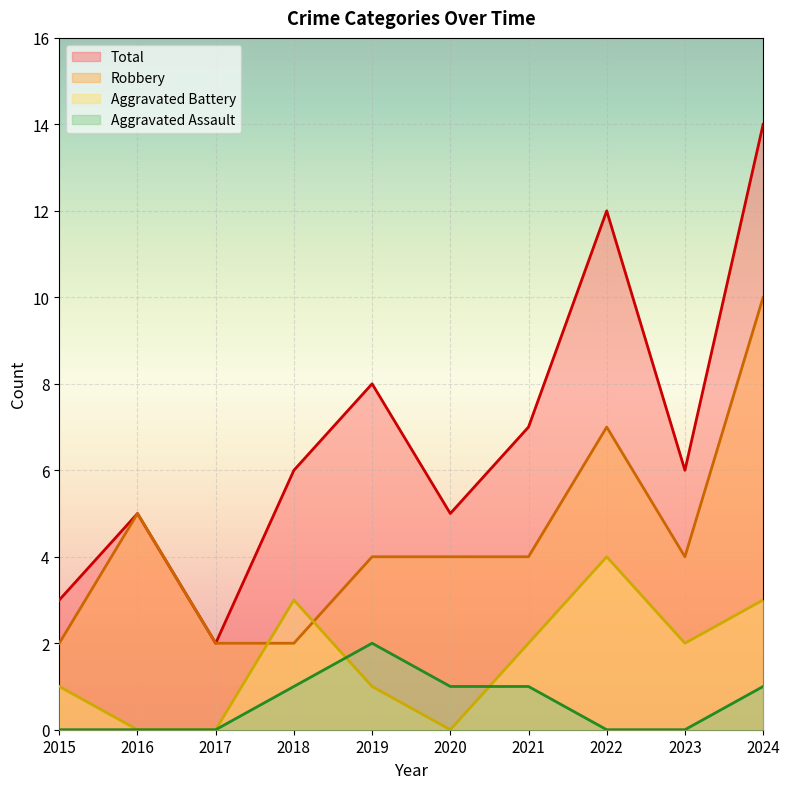

In Aggravated Assault, how many points are higher than both neighbors (excluding endpoints)?

1